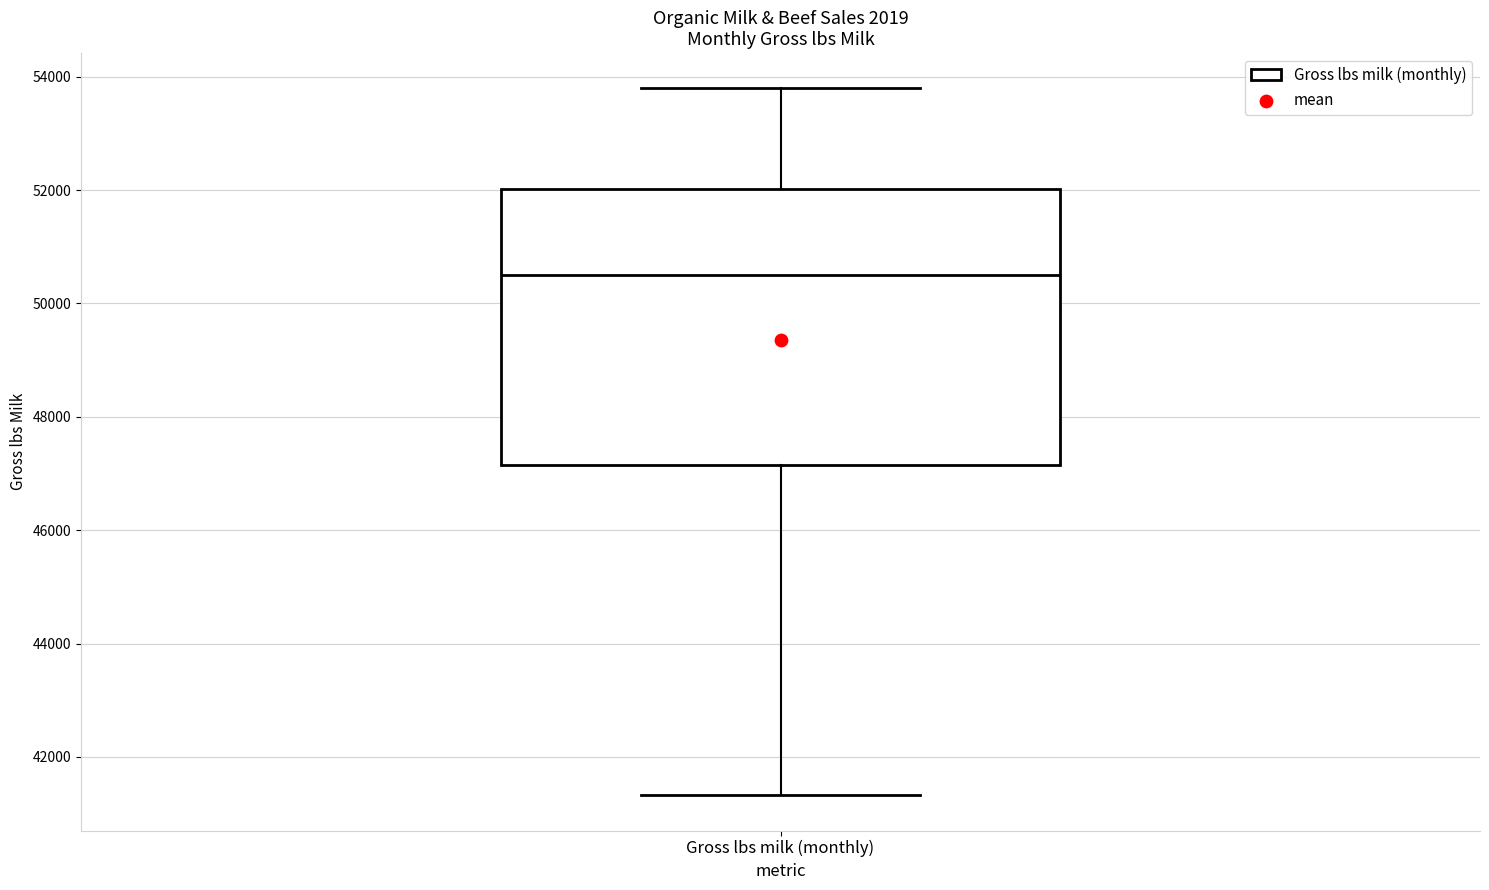

Read this box plot against the y-axis: the position of the median line, the range covered by the box, and the ends of both whiskers. The values are not printed on the chart, so give them approximately, as read against the axis.

median 50400, box 47200 to 52000, whiskers 41400 to 53800